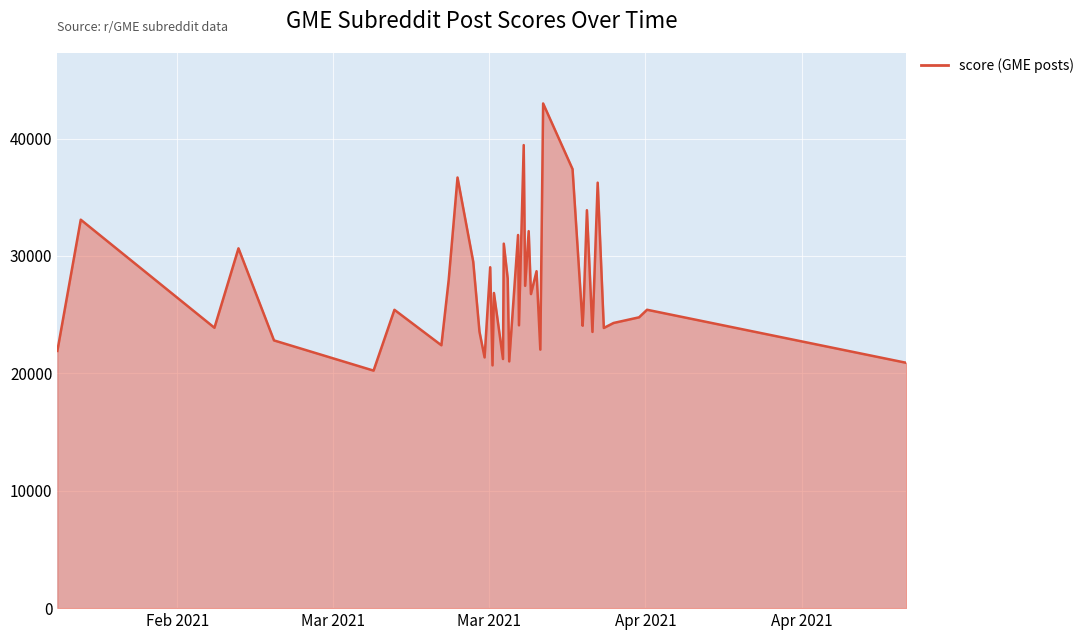

What is the maximum value shown in the chart?

42991